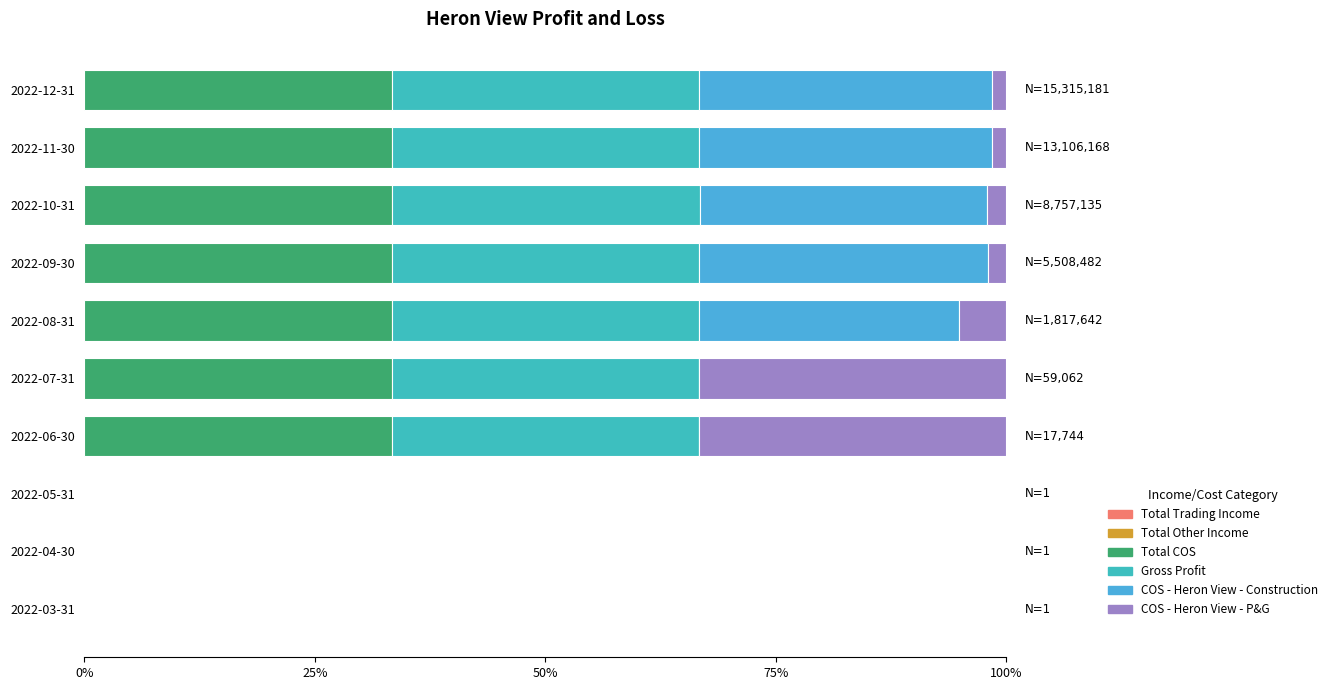

How many distinct data groups are displayed?

4